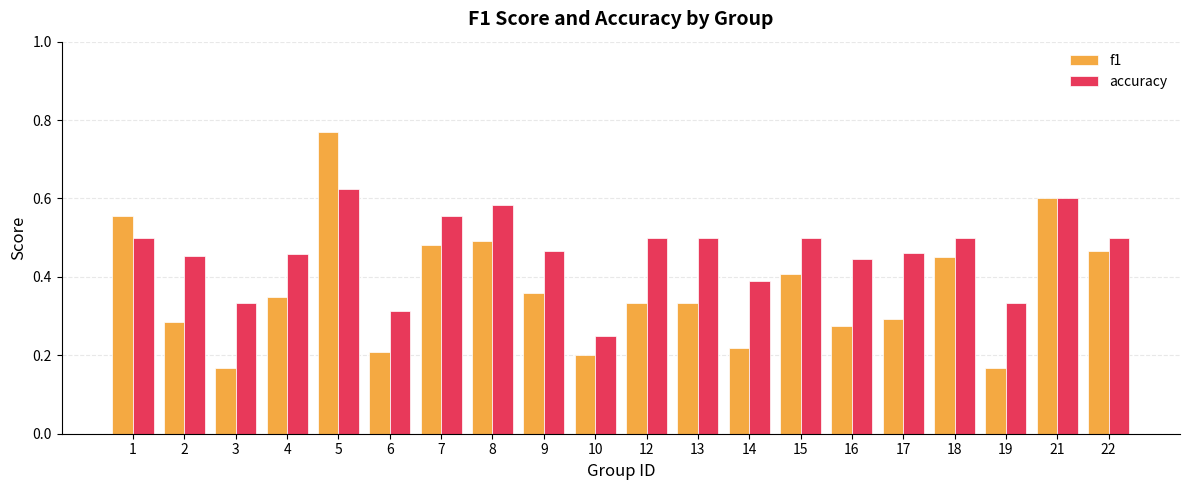

What is the sum of all f1 values?

7.4